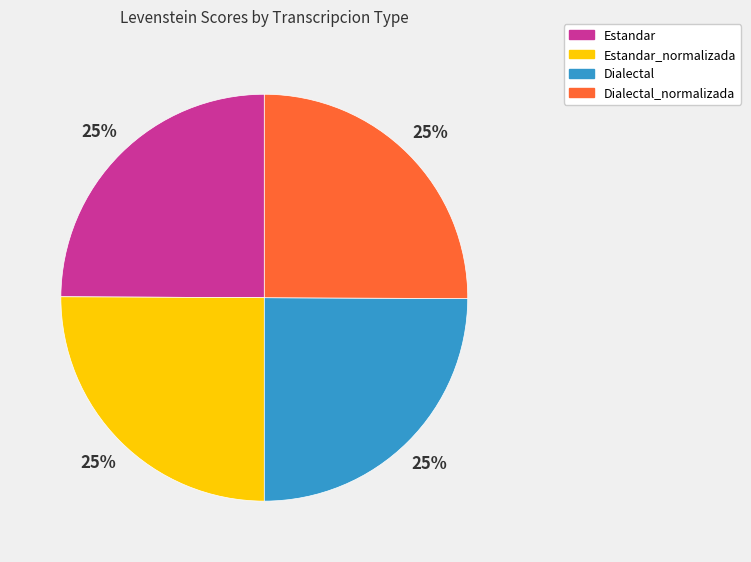

To the nearest percent, what is the average slice percentage?

25%